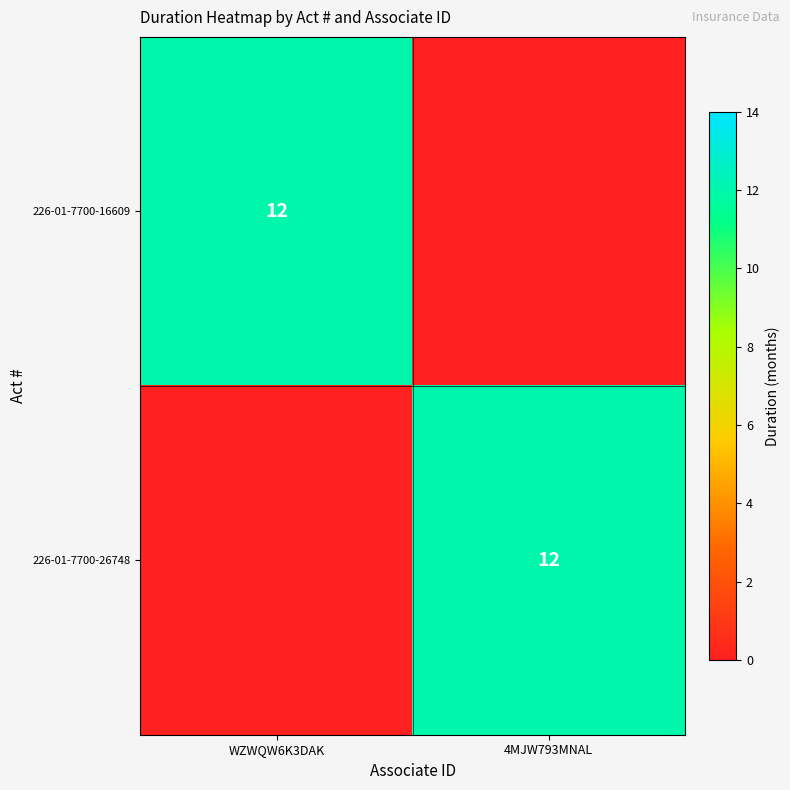

Count the number of categories in the chart.

2